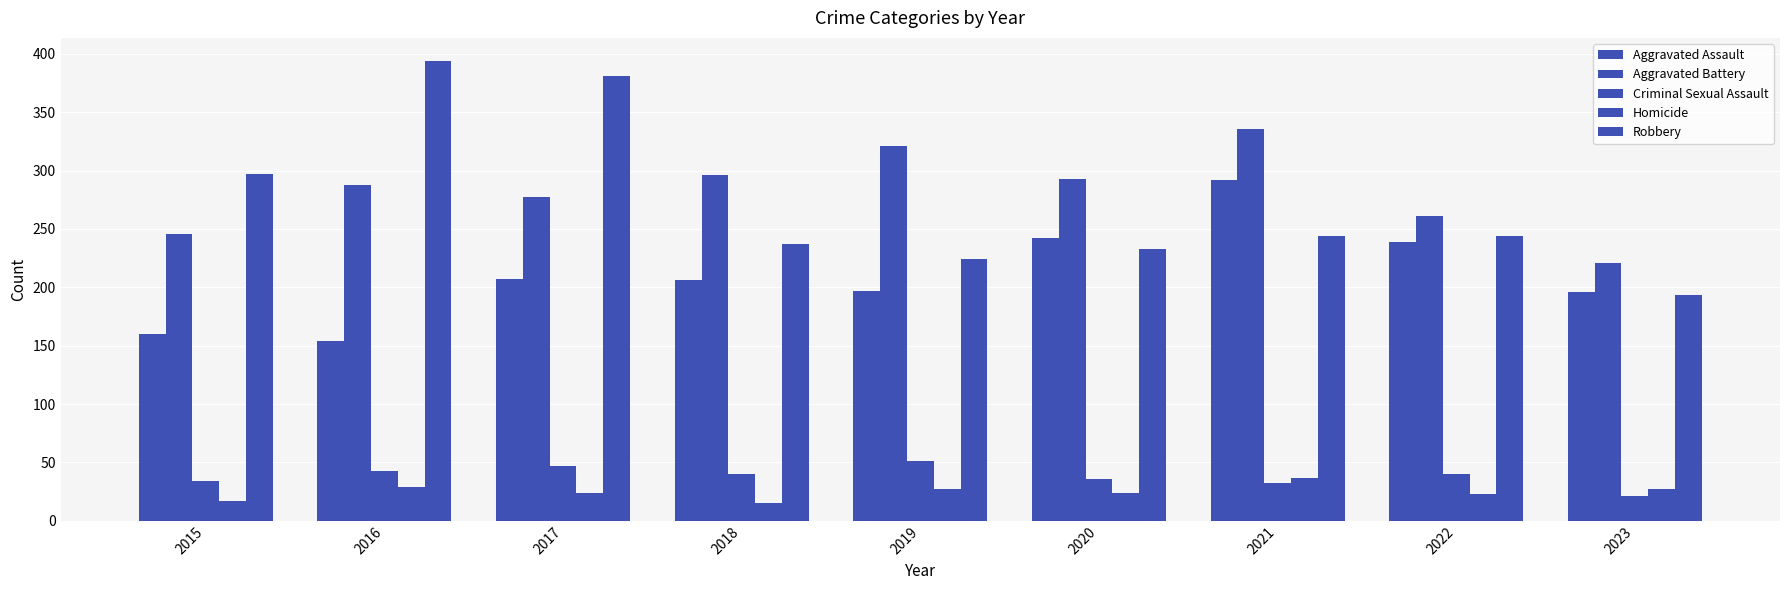

What is the minimum value for Criminal Sexual Assault?

21